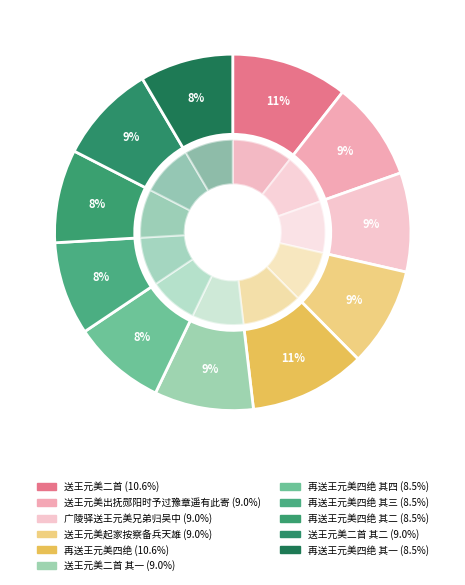

True or false: 再送王元美四绝 其一 accounts for 8% of the total.

True